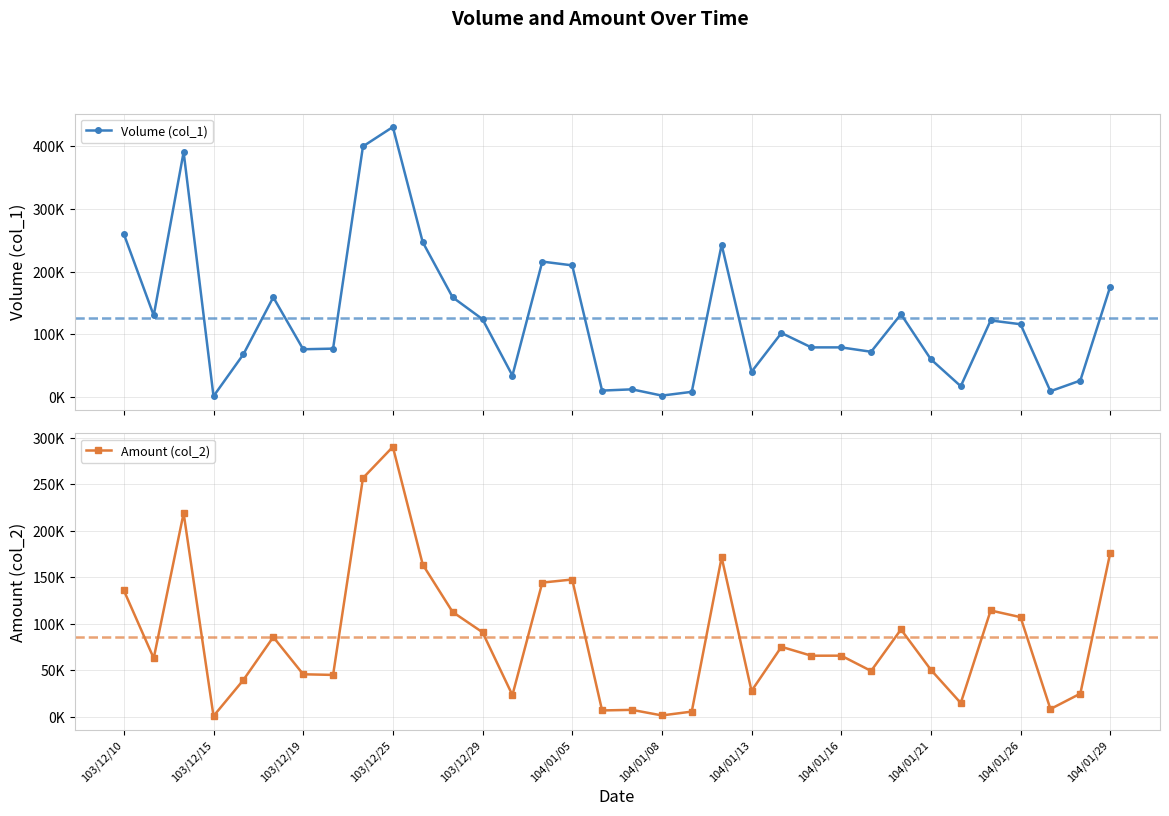

What are all the series names shown in the legend?

Volume (col_1), Amount (col_2)